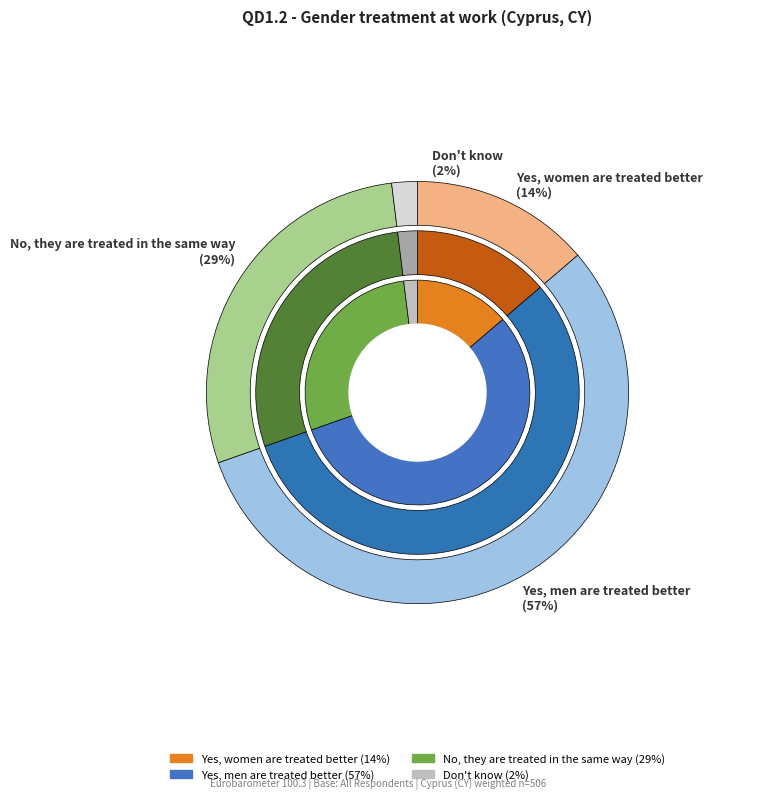

What is the largest slice in the pie chart?

Yes, men are treated better